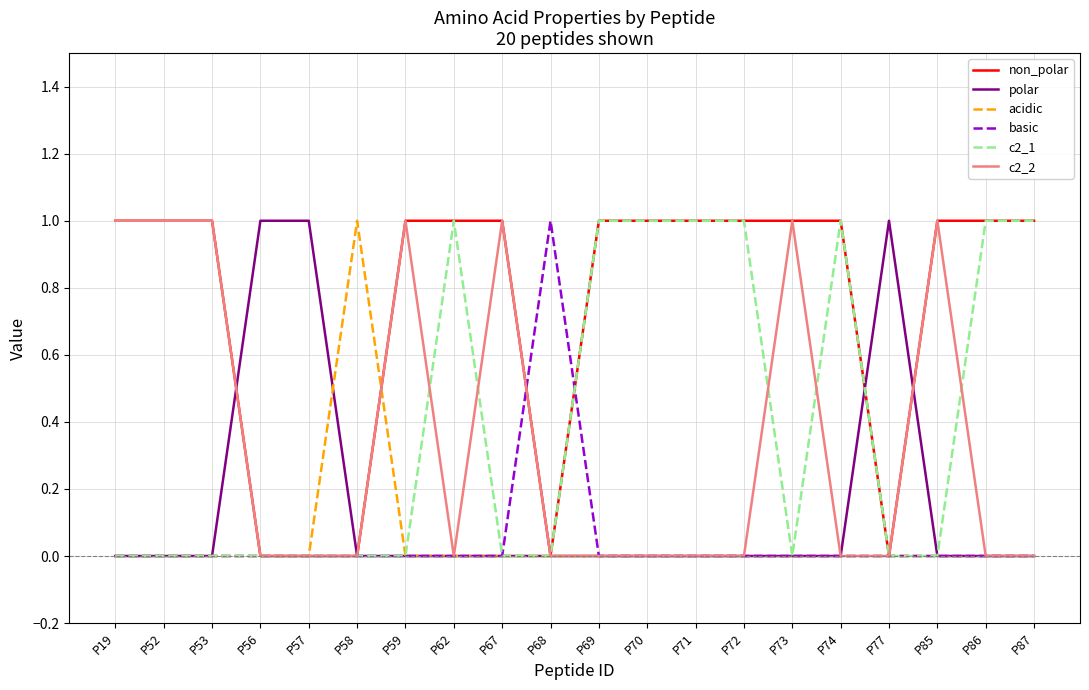

The c2_1 series shows 1 at P87. True or false?

True